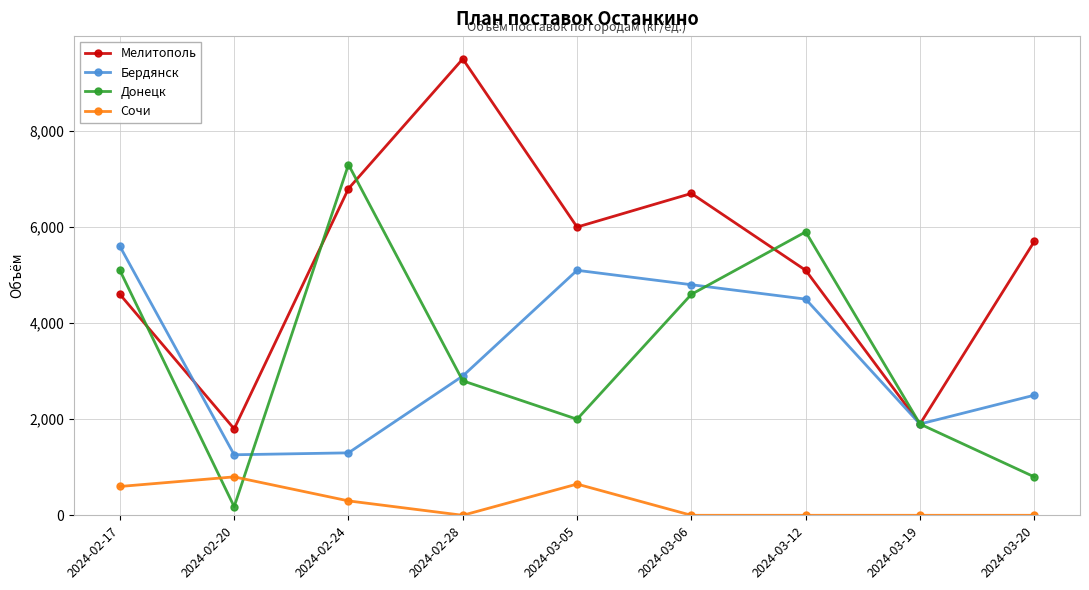

Is it true that Бердянск equals 1900 at 2024-03-19?

True